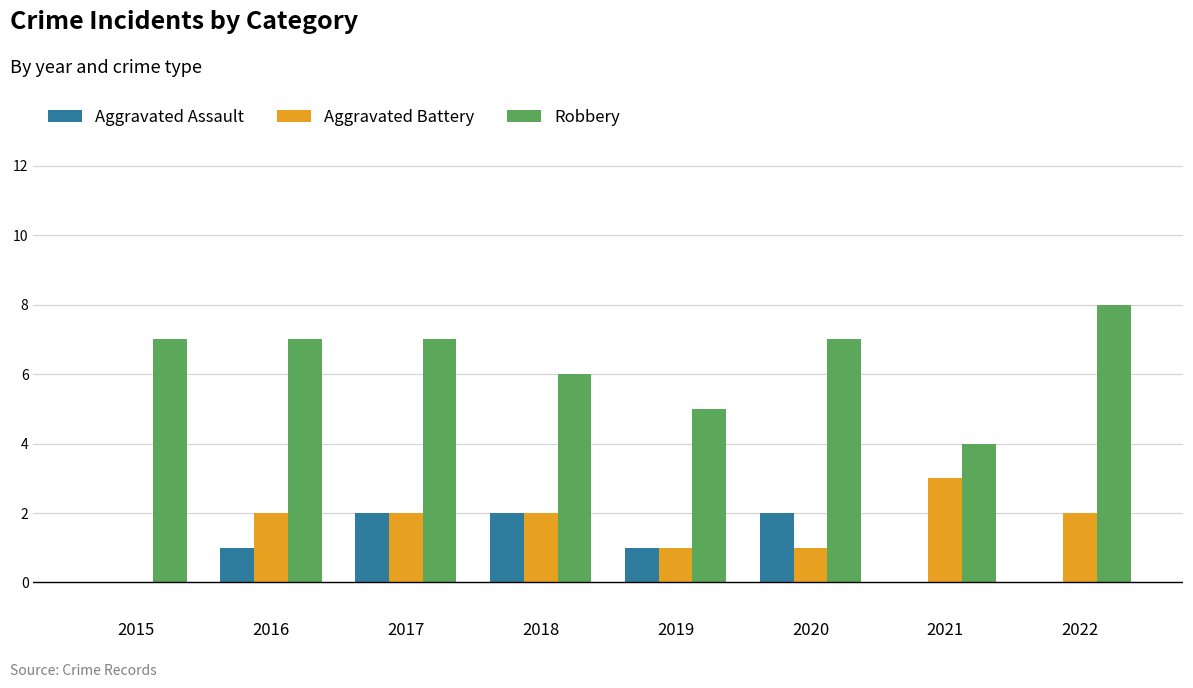

Reading left to right, list all the values displayed in this chart.

Aggravated Assault: 2015=0	2016=1	2017=2	2018=2	2019=1	2020=2	2021=0	2022=0
Aggravated Battery: 2015=0	2016=2	2017=2	2018=2	2019=1	2020=1	2021=3	2022=2
Robbery: 2015=7	2016=7	2017=7	2018=6	2019=5	2020=7	2021=4	2022=8